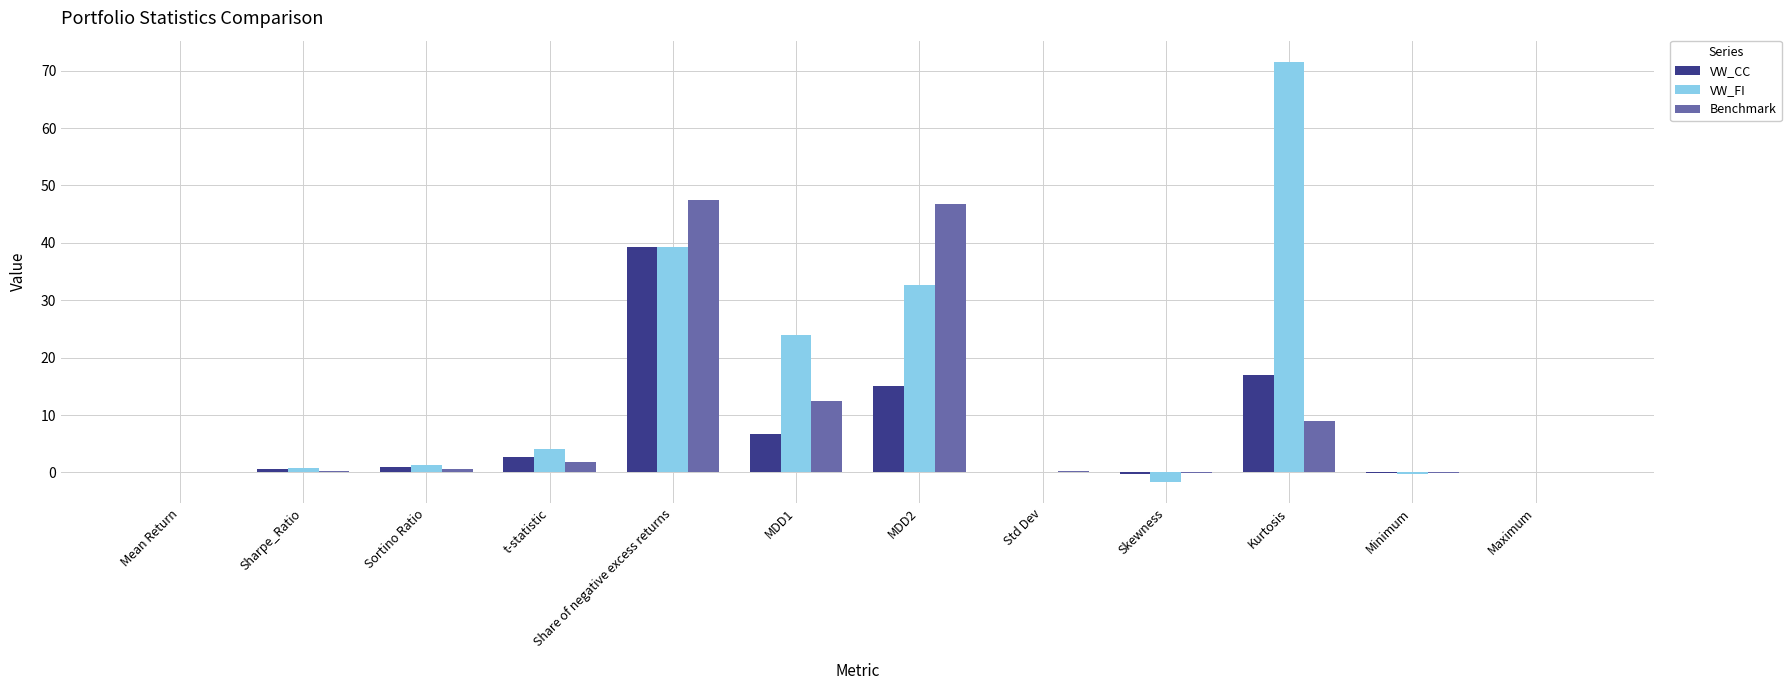

What value does the VW_CC series have at Kurtosis?

17.1